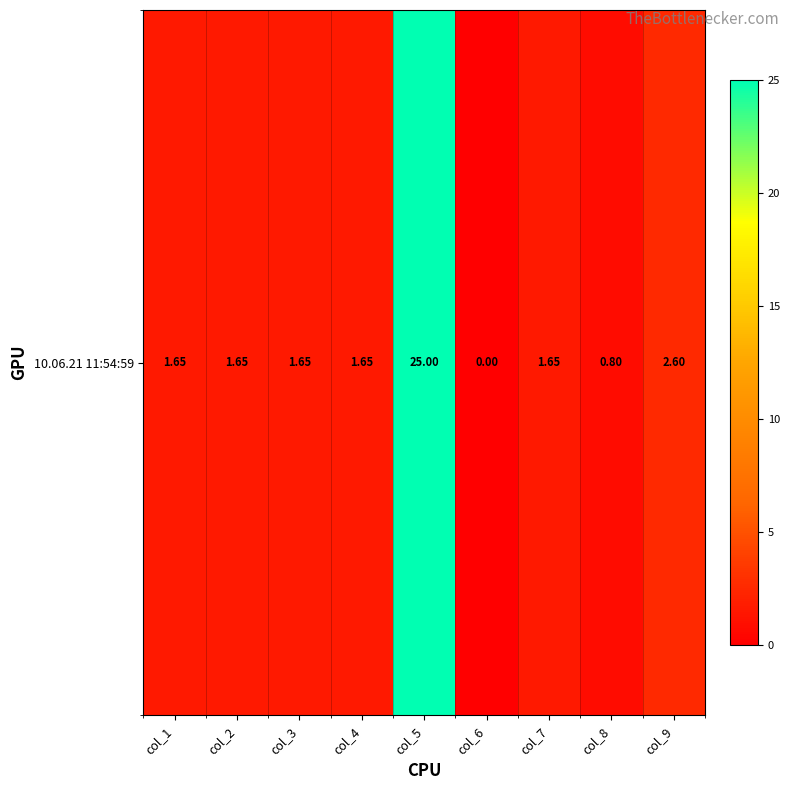

Reading right to left, transcribe all the data shown in this chart.

2.6	0.8	1.6	0.0	25.0	1.6	1.6	1.6	1.6